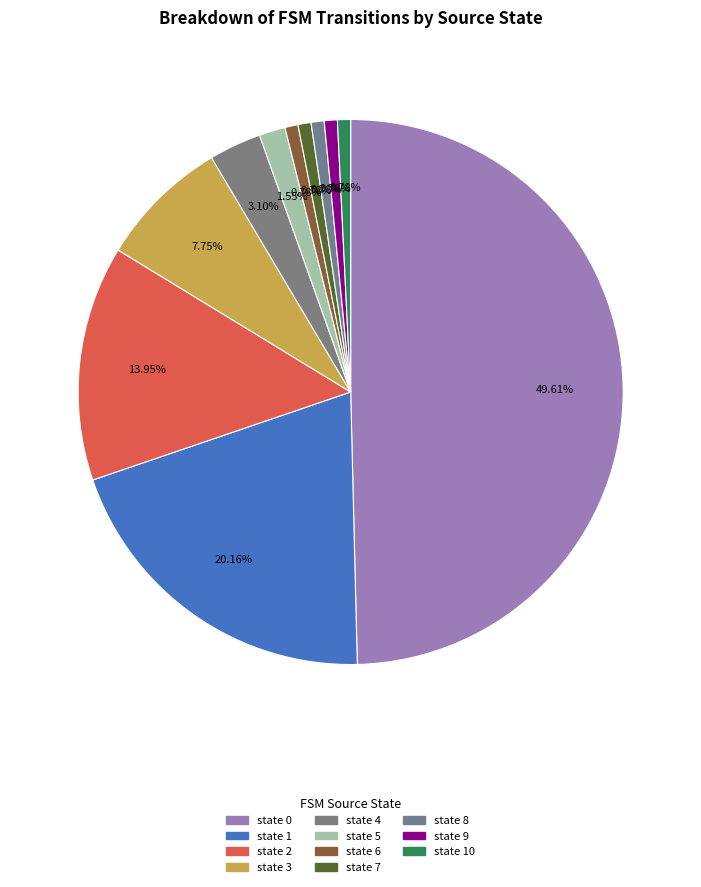

How many segments does this pie chart have?

11